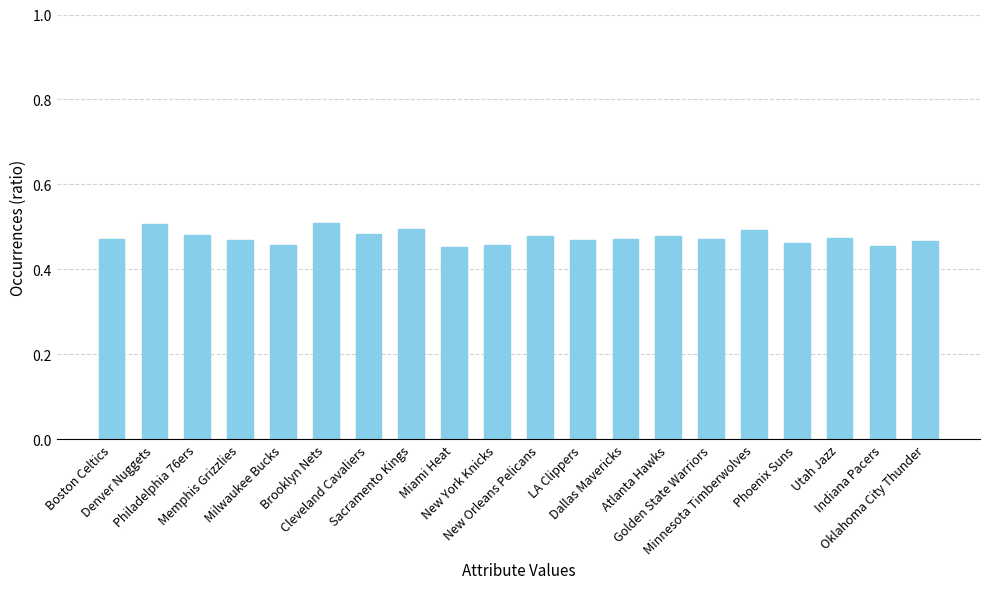

What is the difference between the second highest and second lowest values?

0.1